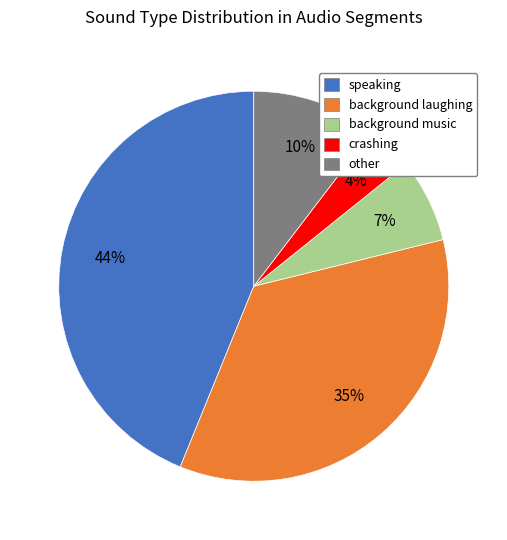

To the nearest percent, what is the combined percentage of speaking and other?

54%